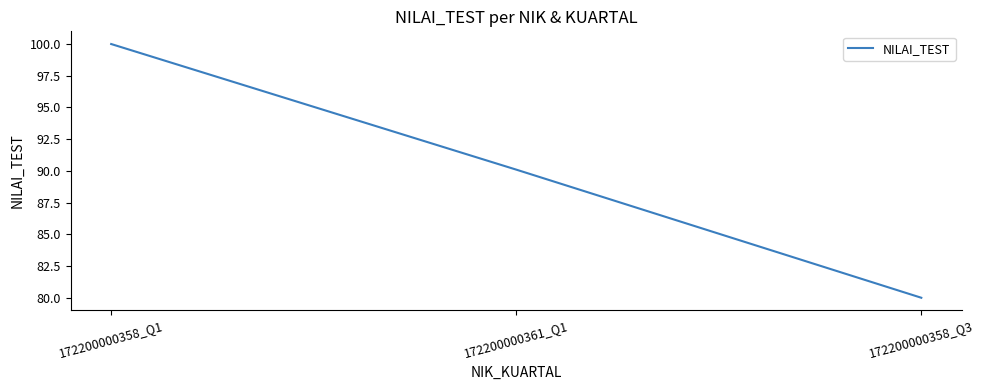

How many distinct data groups are displayed?

1